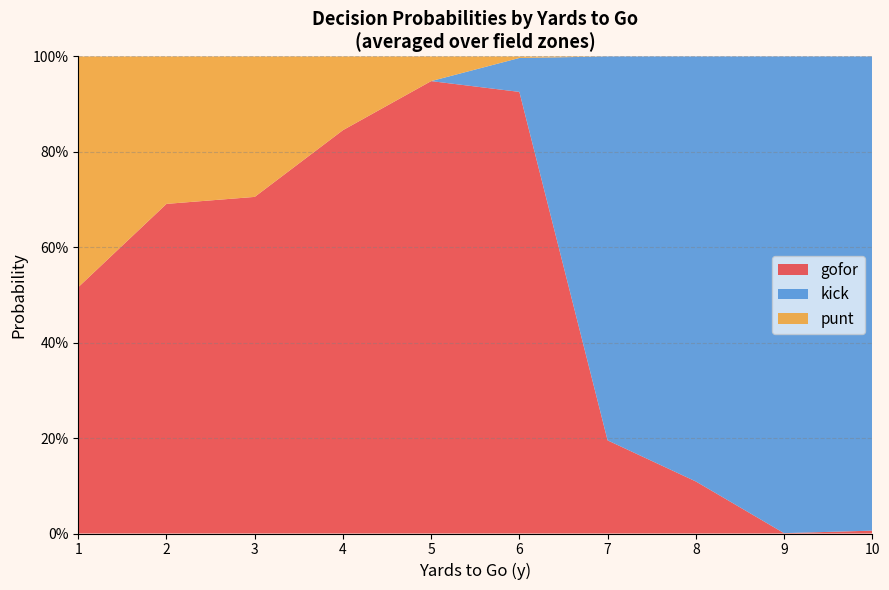

How many categories are shown in the chart?

10